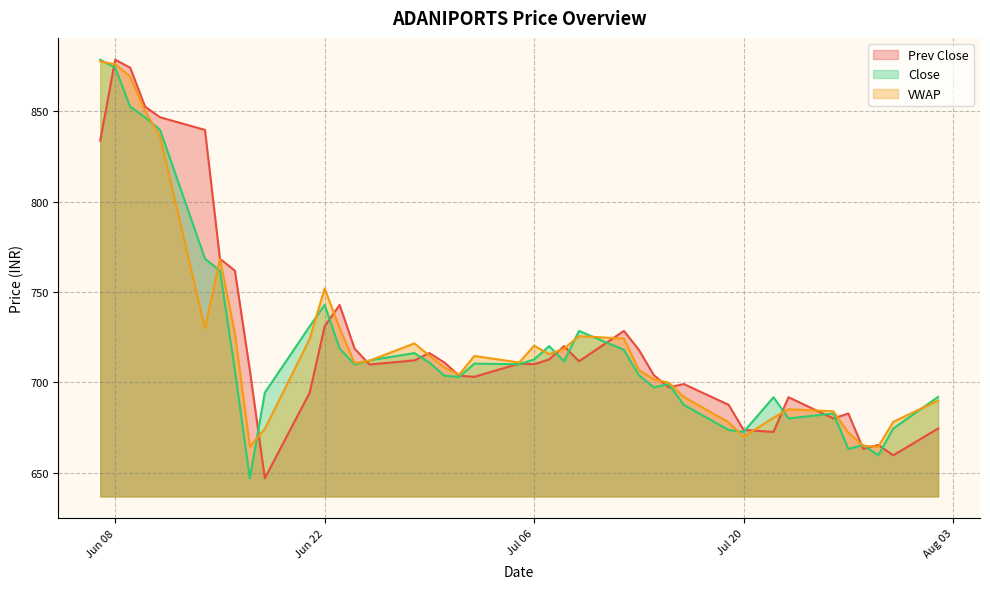

Is it true that VWAP equals 715.7 at 2021-07-07?

True